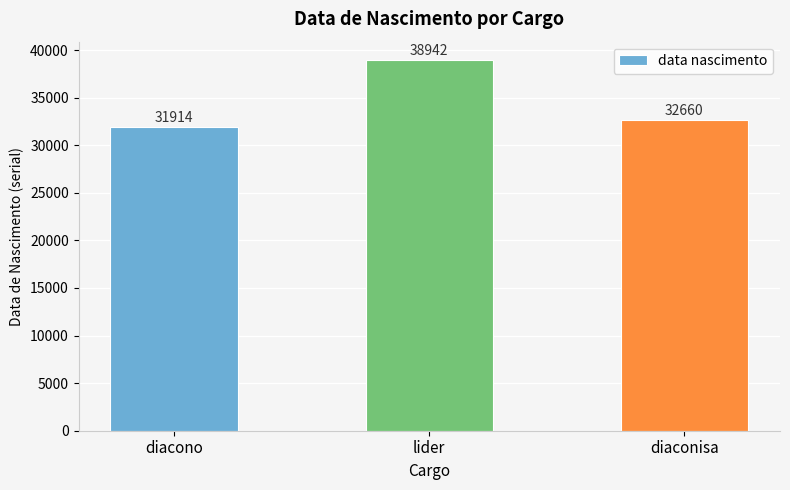

How many values are below 32660?

1